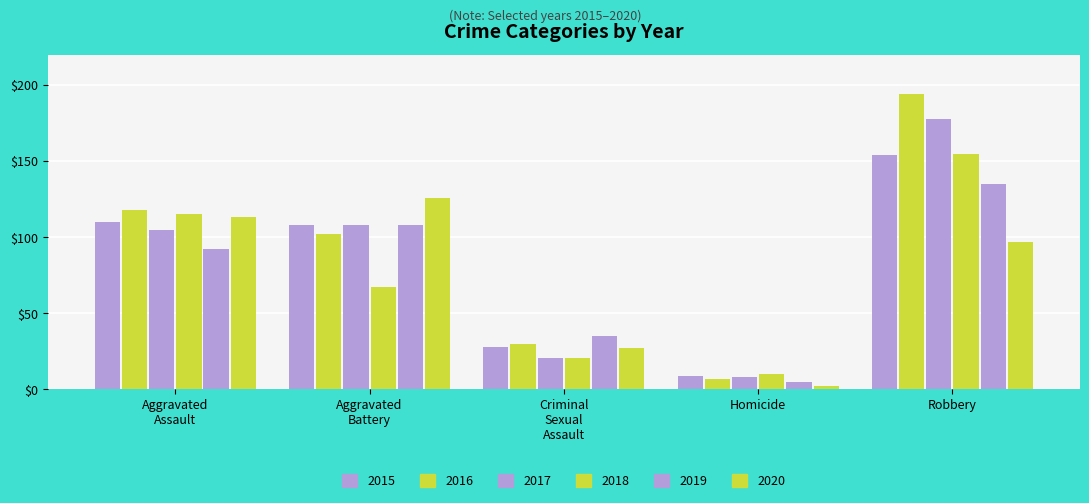

At which category is the sum across all series the highest?

Robbery